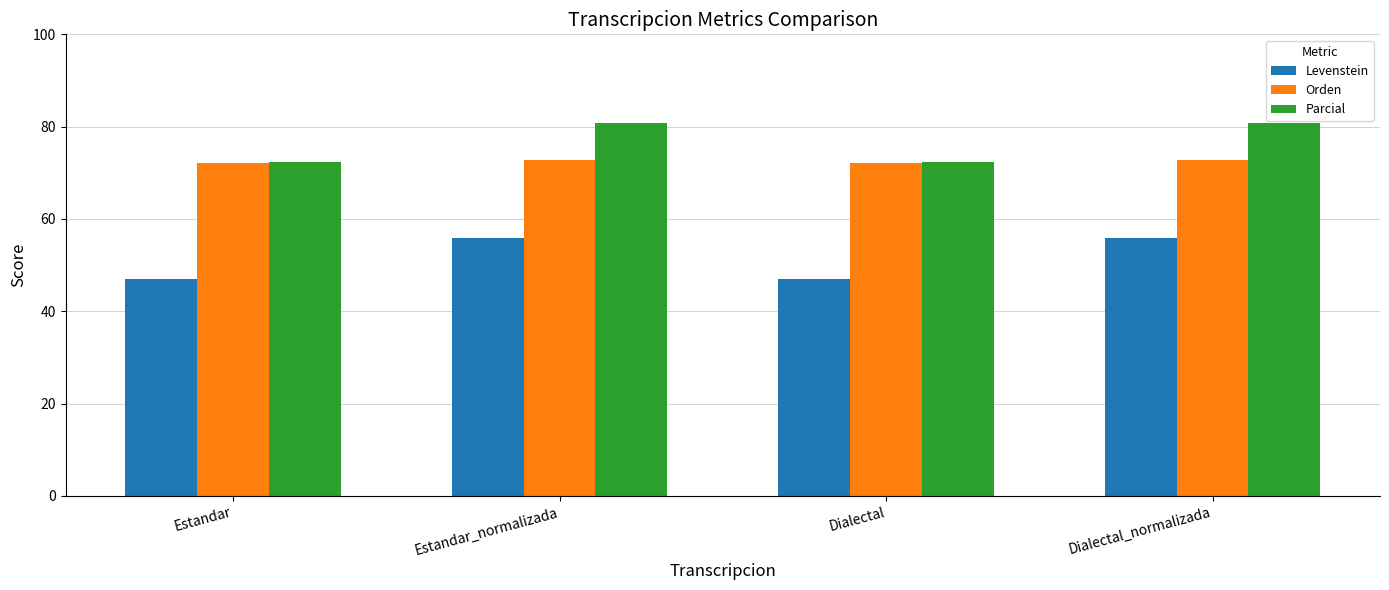

Which series has the widest spread of values?

Levenstein